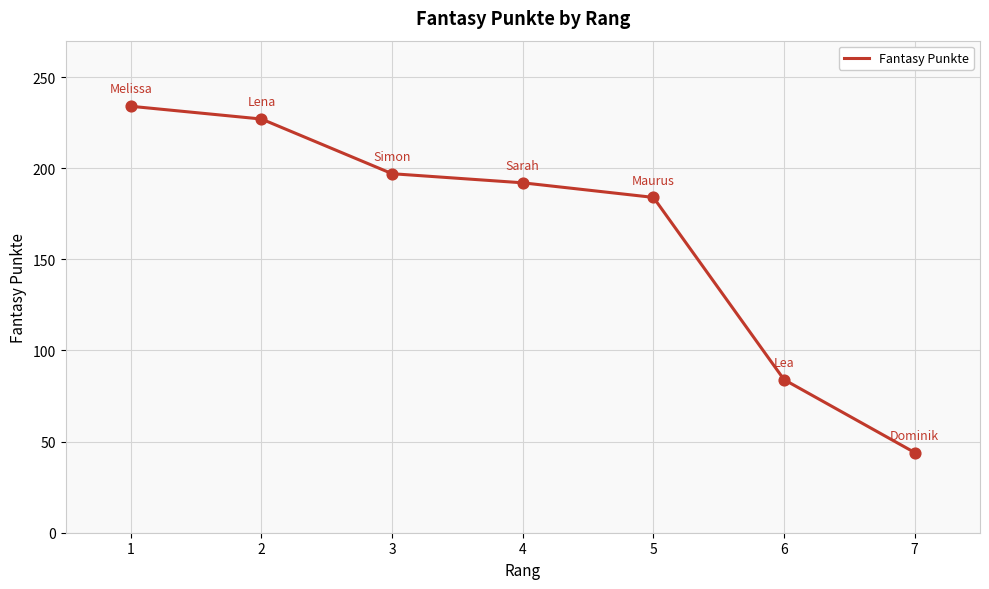

What is the change in value from 3 to 4?

-5